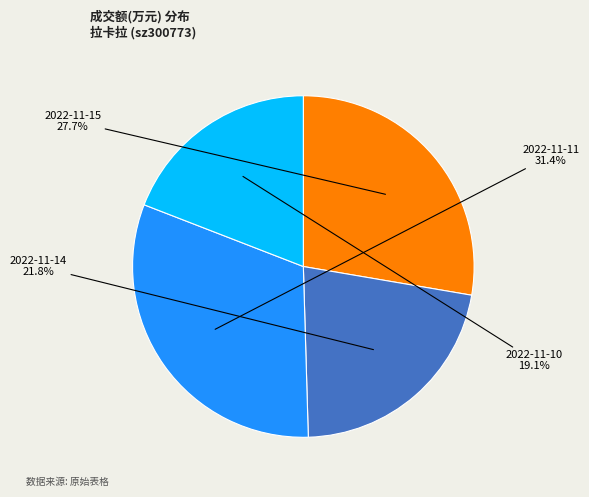

To the nearest percent, what is the combined percentage of 2022-11-14 and 2022-11-10?

41%